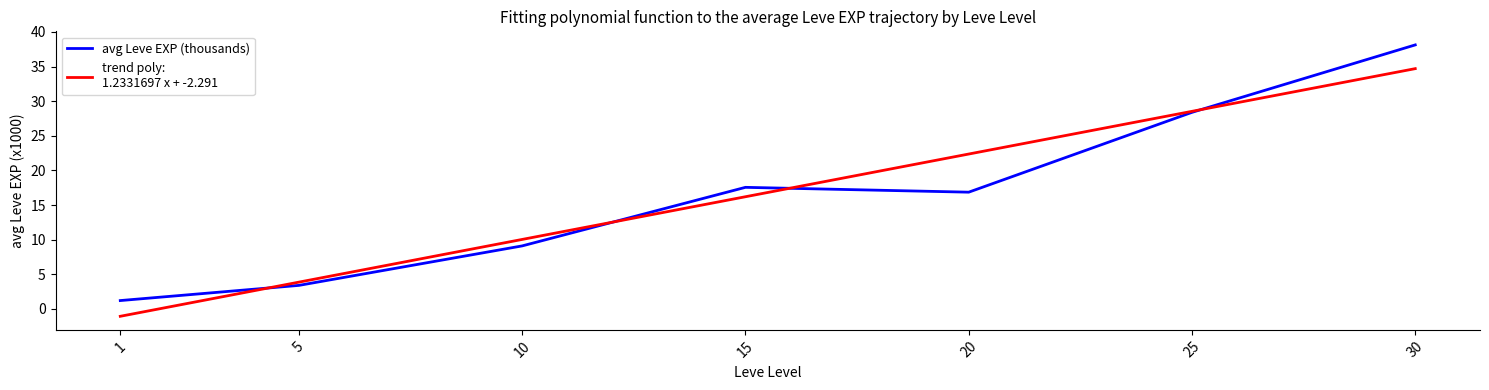

What is the spread (max minus min) of values at 30?

3.4